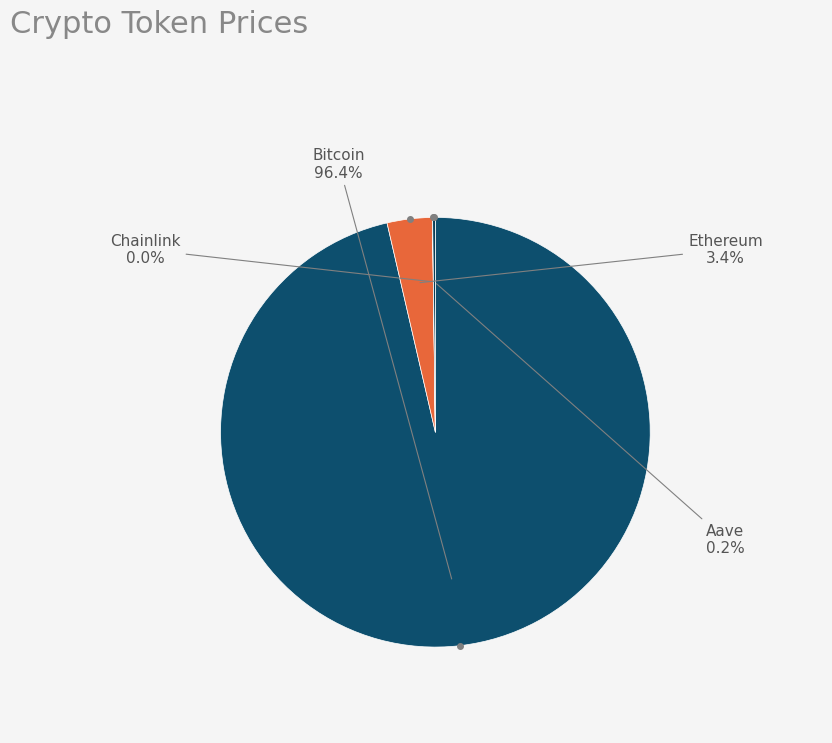

Which slice is the largest?

Bitcoin